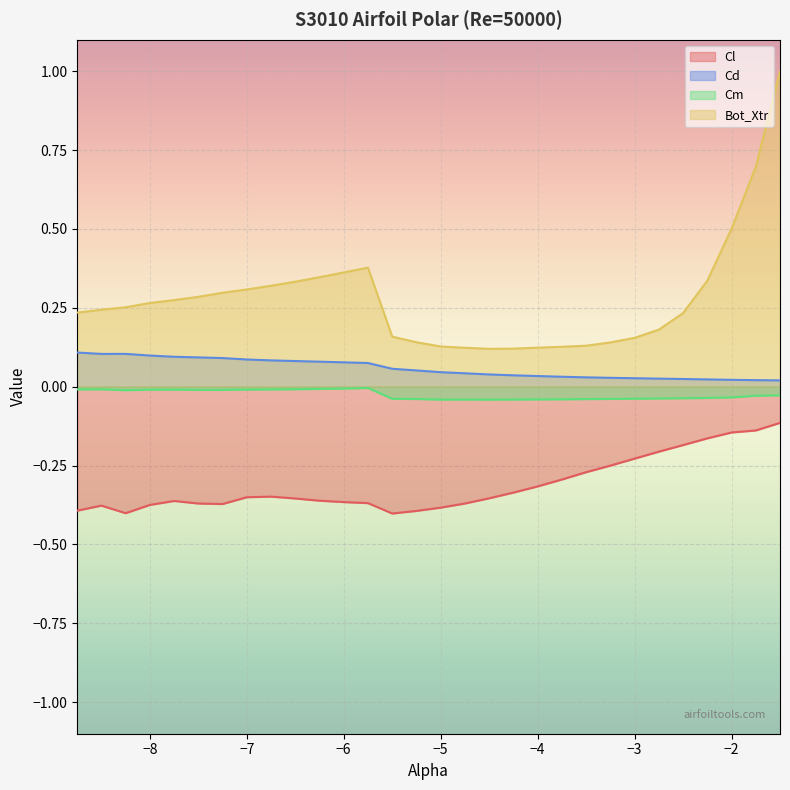

What is the spread (max minus min) of values at -2.25?

0.5